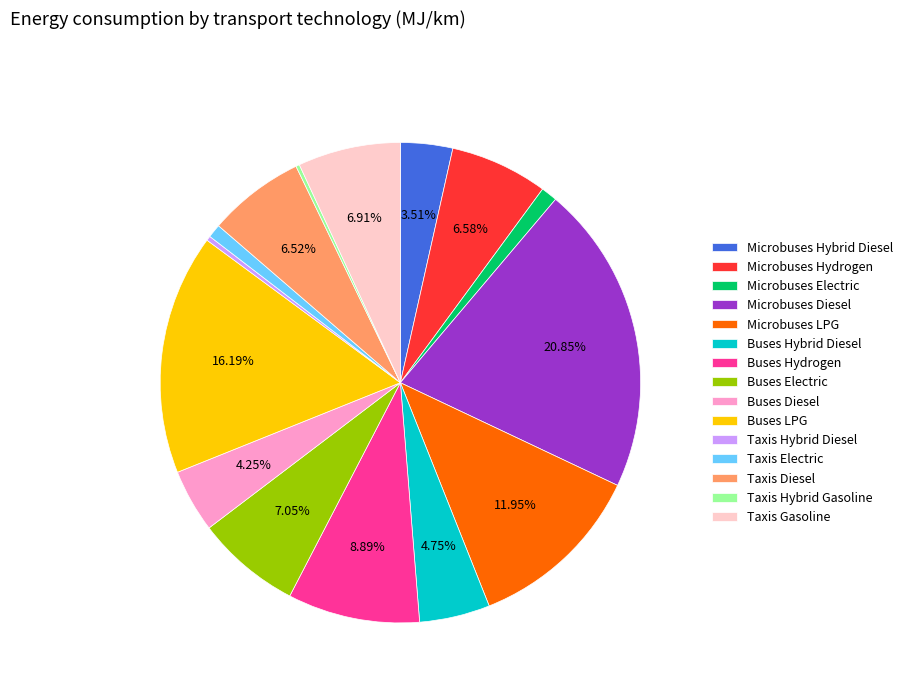

True or false: Buses Electric accounts for 20% of the total.

False